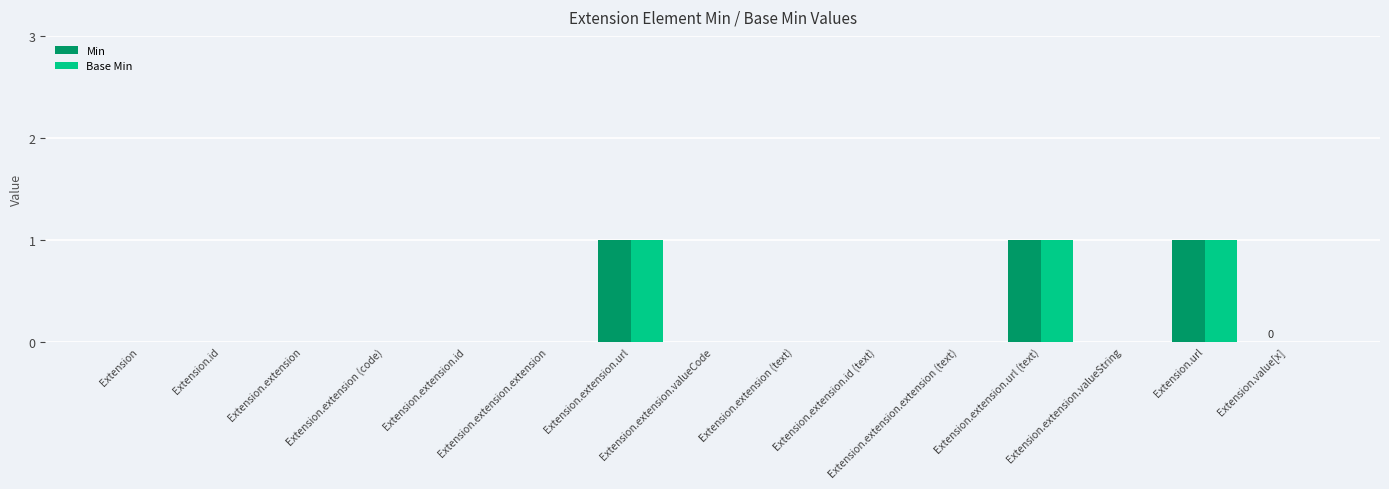

True or false: Min has a value of 0 at Extension.extension.valueString.

True